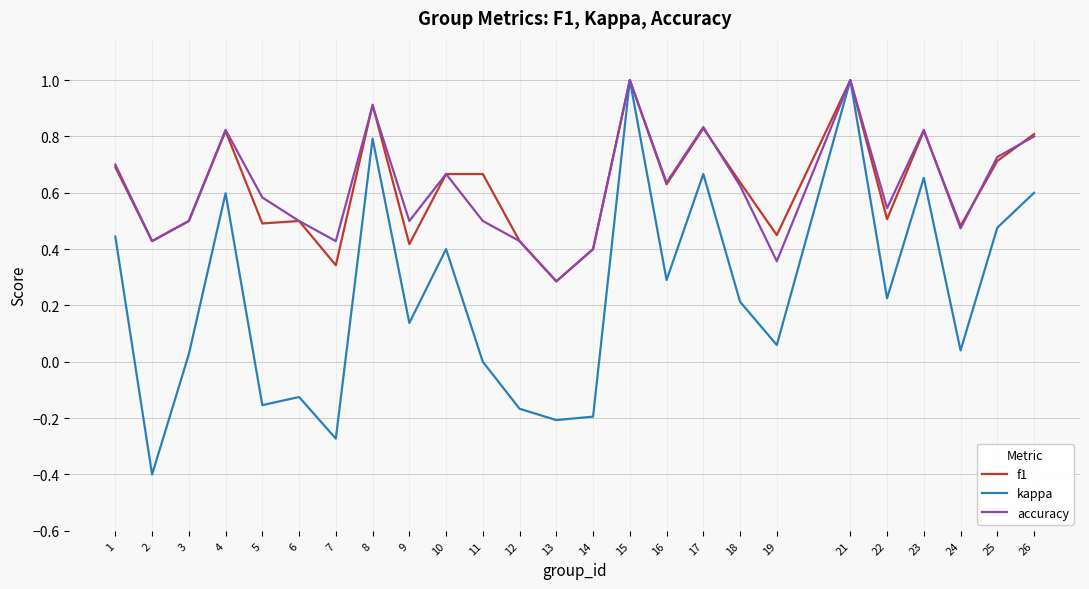

Rank the series at 11 from lowest to highest value.

kappa, accuracy, f1